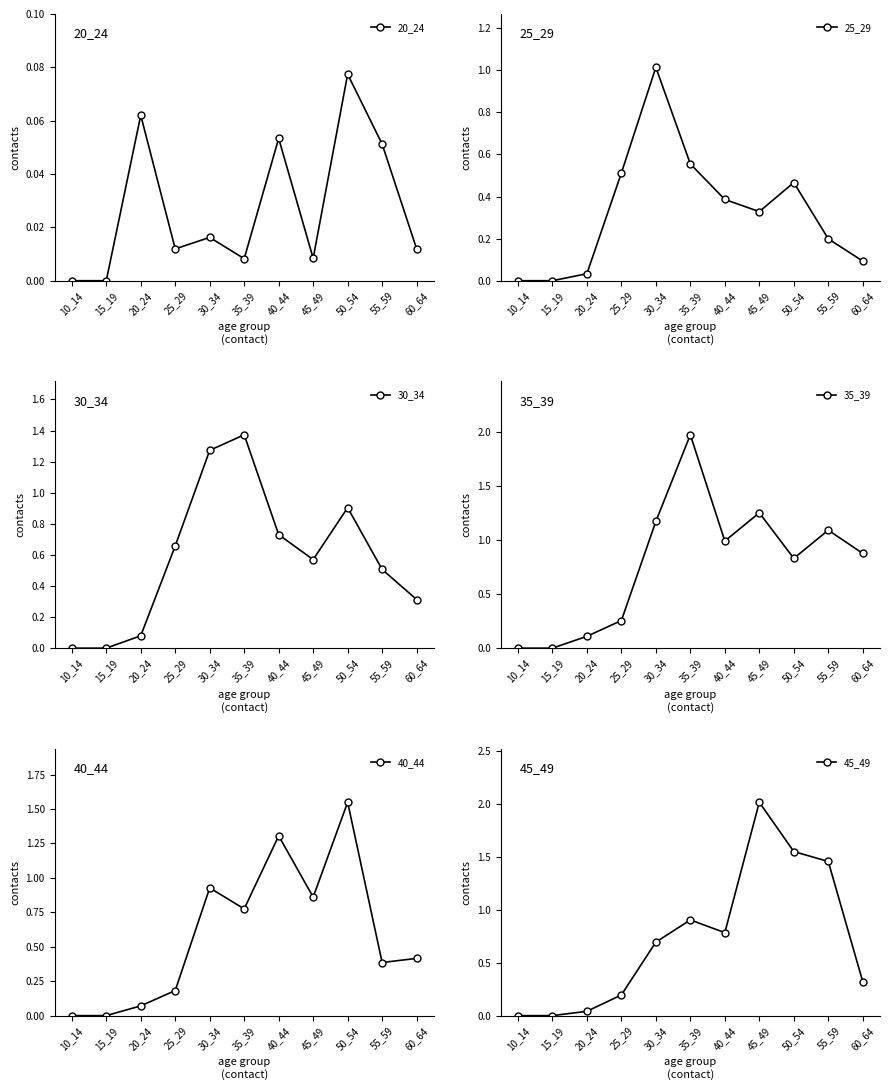

Where is the first local minimum for 45_49?

40_44